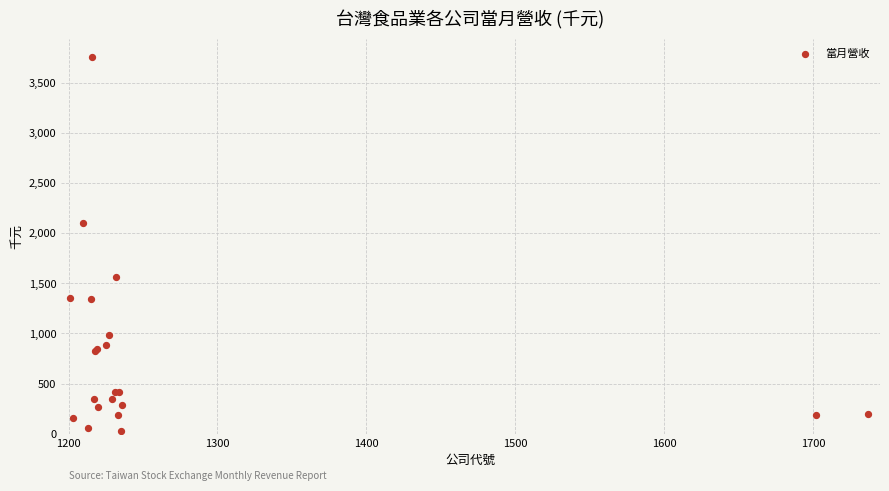

What Y value in the scatter plot is closest to 1890?

2100.9